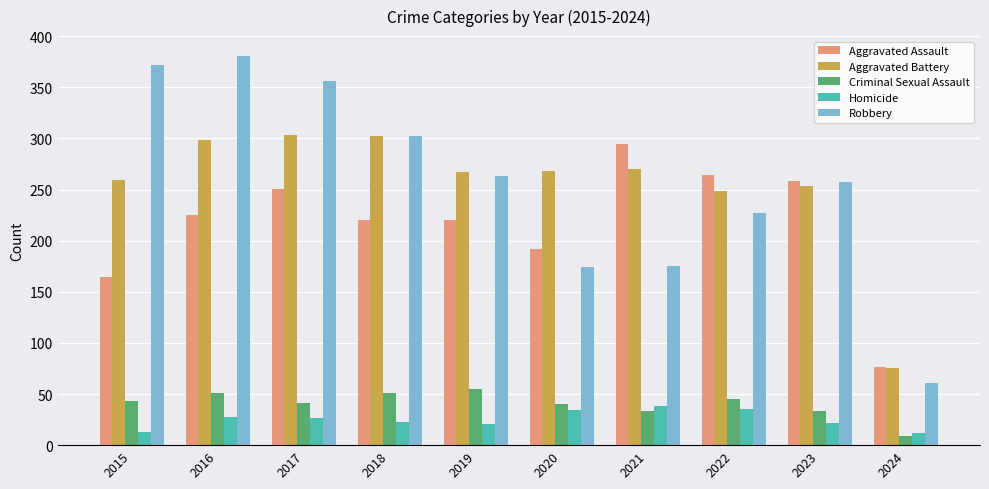

How many bars are there in each group?

5